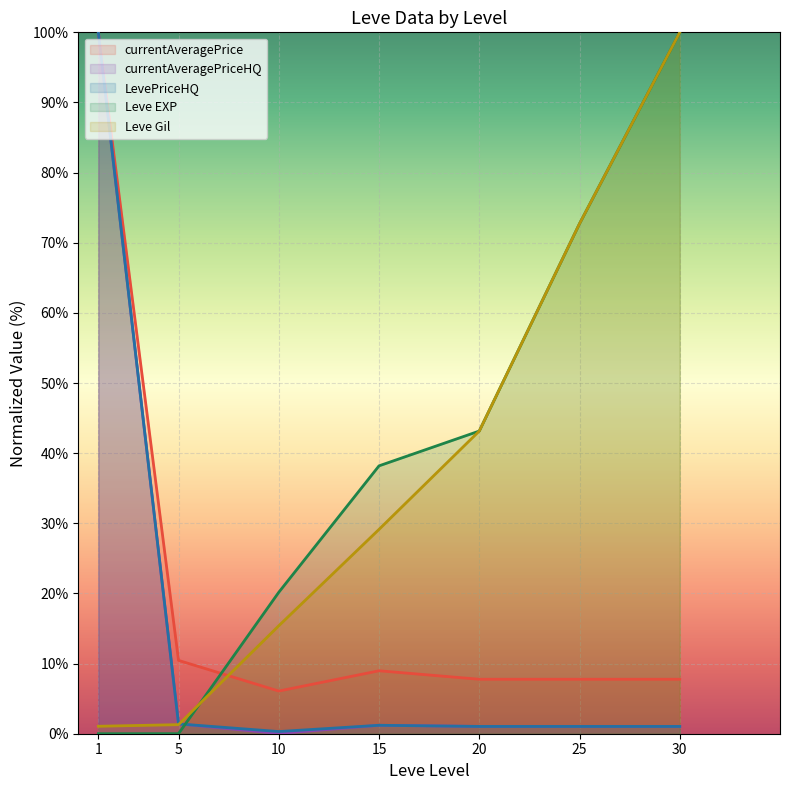

True or false: LevePriceHQ and currentAveragePriceHQ intersect in this chart.

False